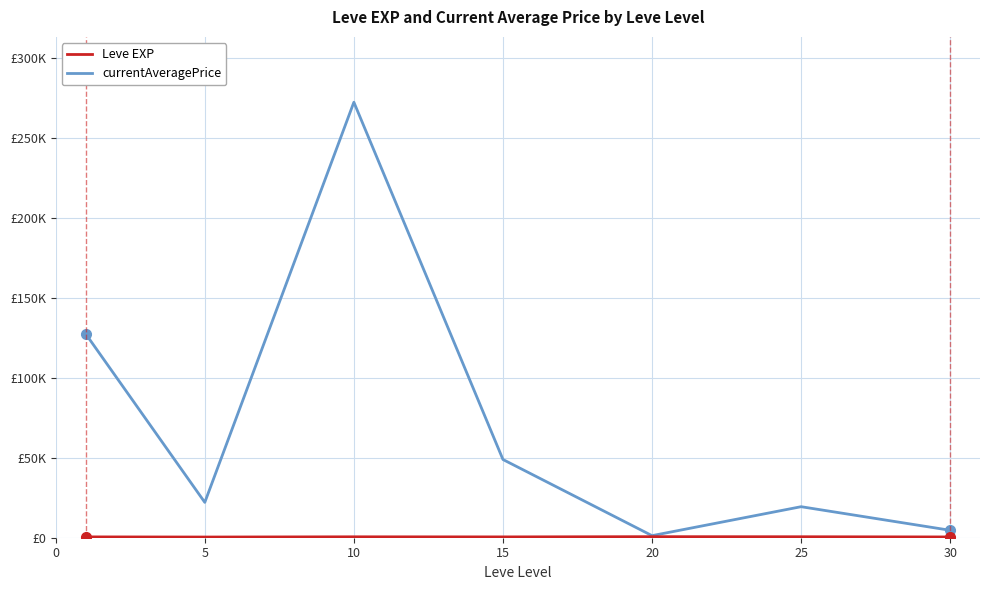

What is the minimum value shown in the chart?

428.3